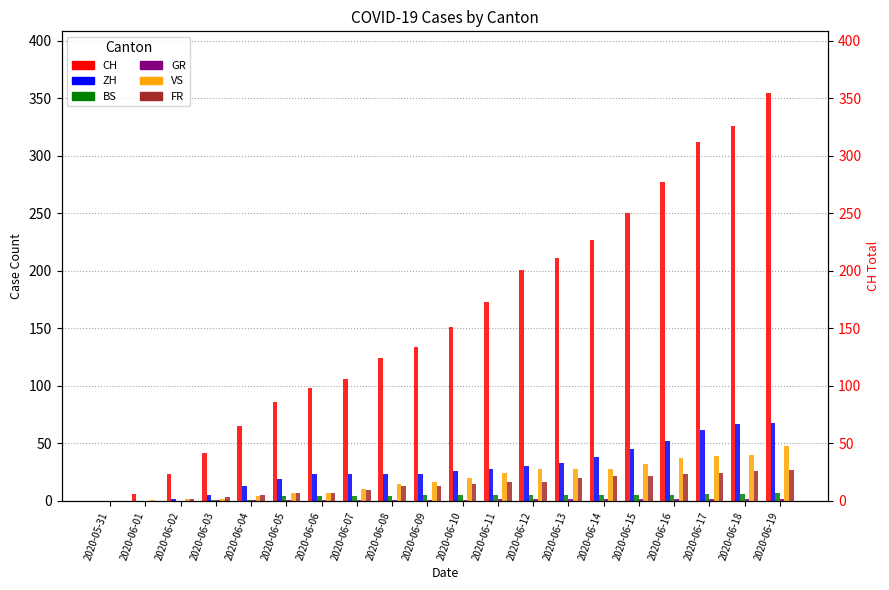

Does the chart contain any negative values?

No